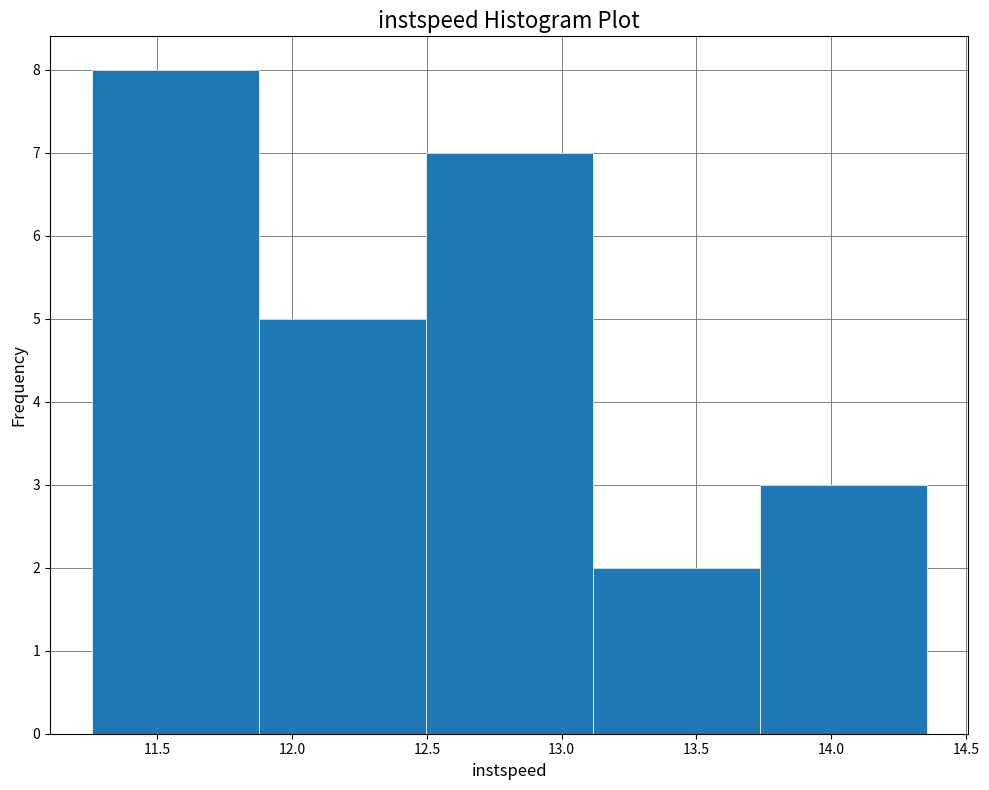

Over which range of the x-axis is the bar tallest?

11.25 to 11.90